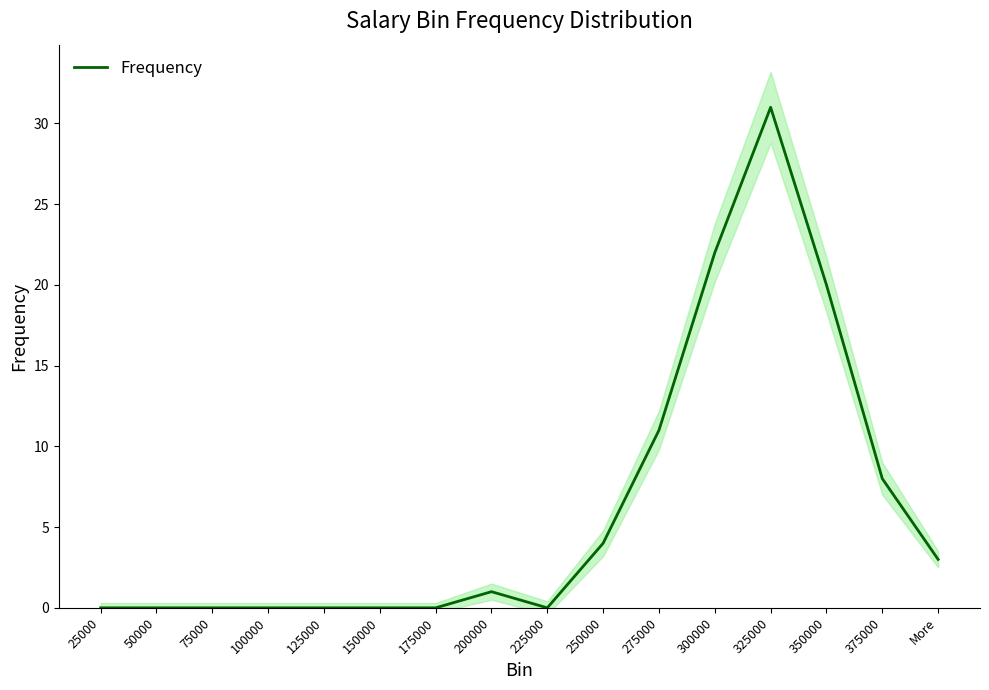

Reading left to right, extract all data points from this chart.

25000=0	50000=0	75000=0	100000=0	125000=0	150000=0	175000=0	200000=1	225000=0	250000=4	275000=11	300000=22	325000=31	350000=20	375000=8	More=3